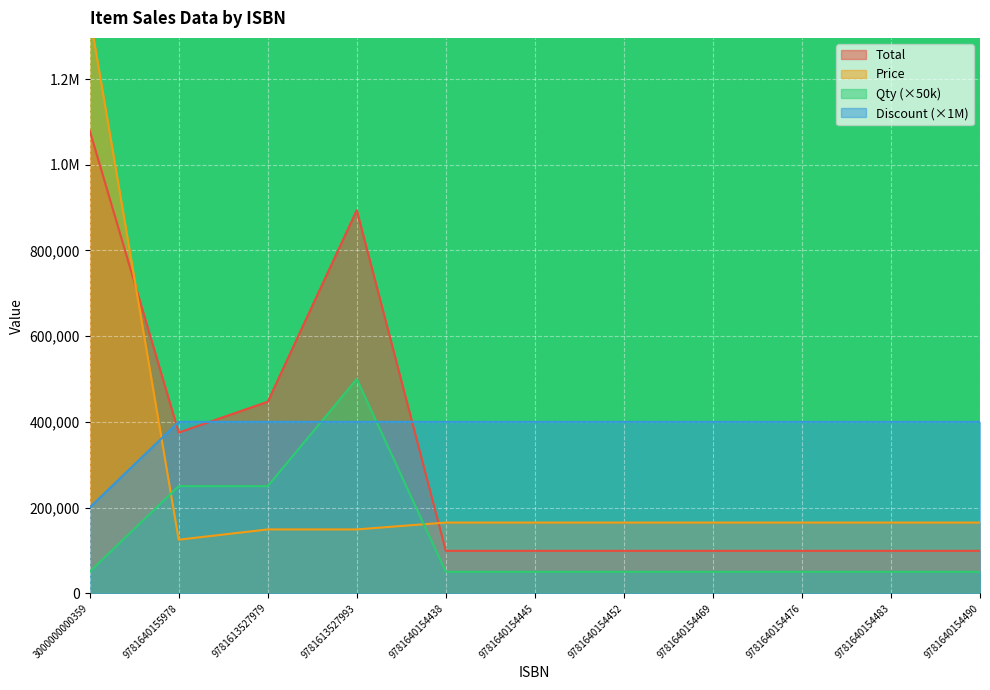

At which category is the sum across all series the highest?

3000000000359